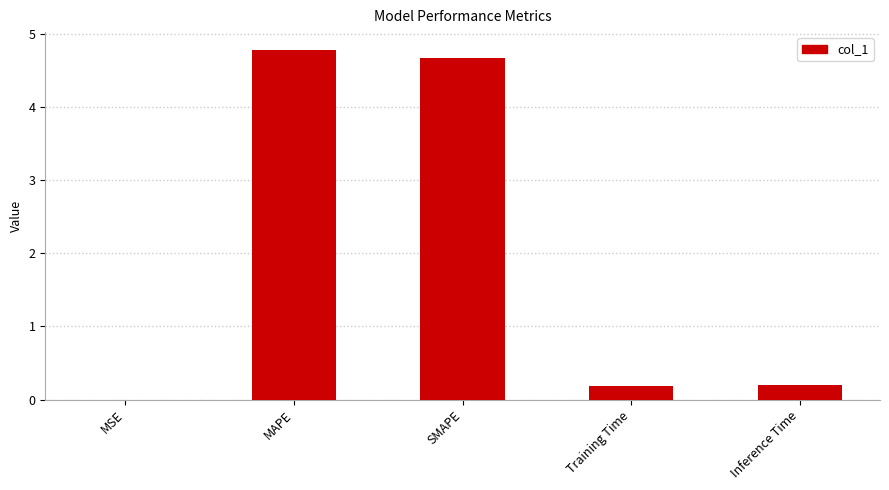

What is the difference between the values at SMAPE and MSE?

4.7